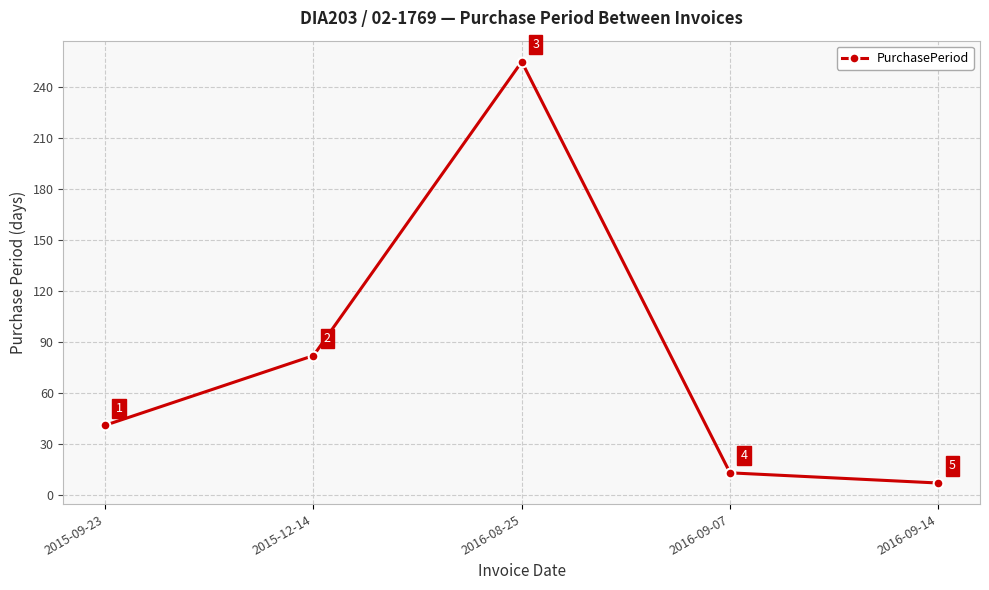

Rank the categories by value from lowest to highest.

2016-09-14, 2016-09-07, 2015-09-23, 2015-12-14, 2016-08-25